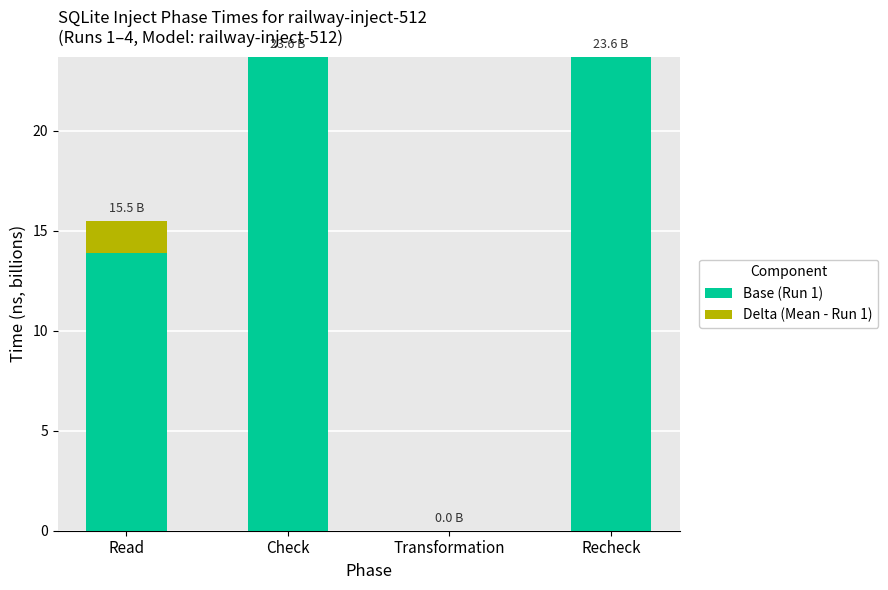

What is the total value across all series at Check?

23.7